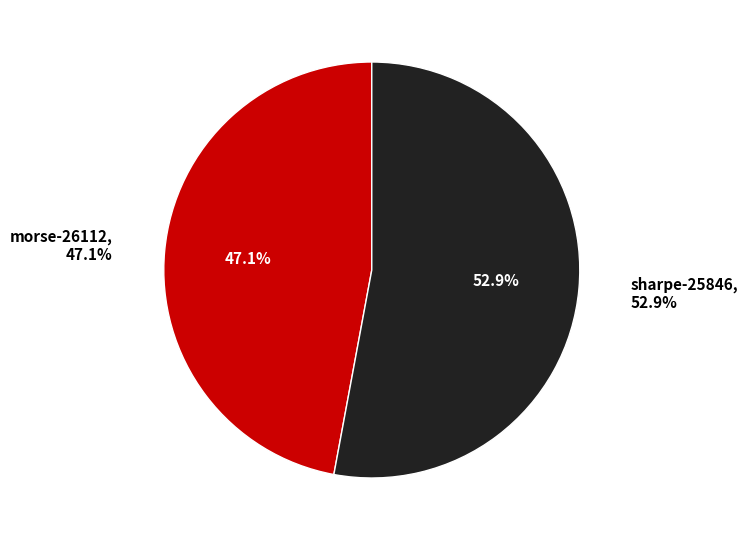

To the nearest percent, what is the difference between the sharpe-25846 and morse-26112 slice percentages?

6%